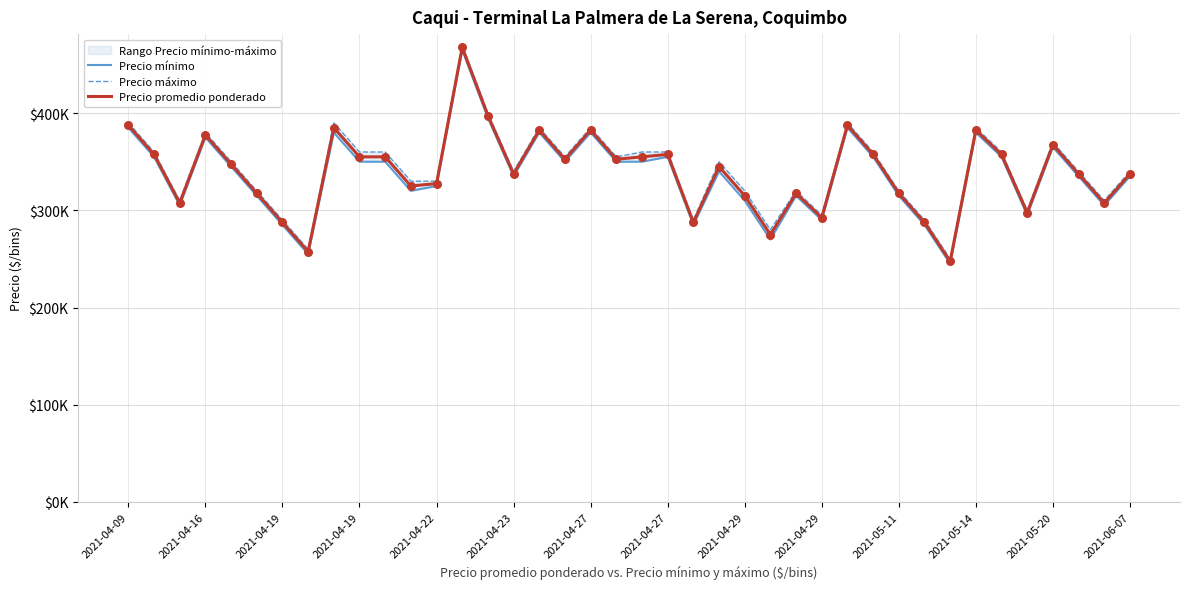

At how many categories does at least one series exceed 273765?

38